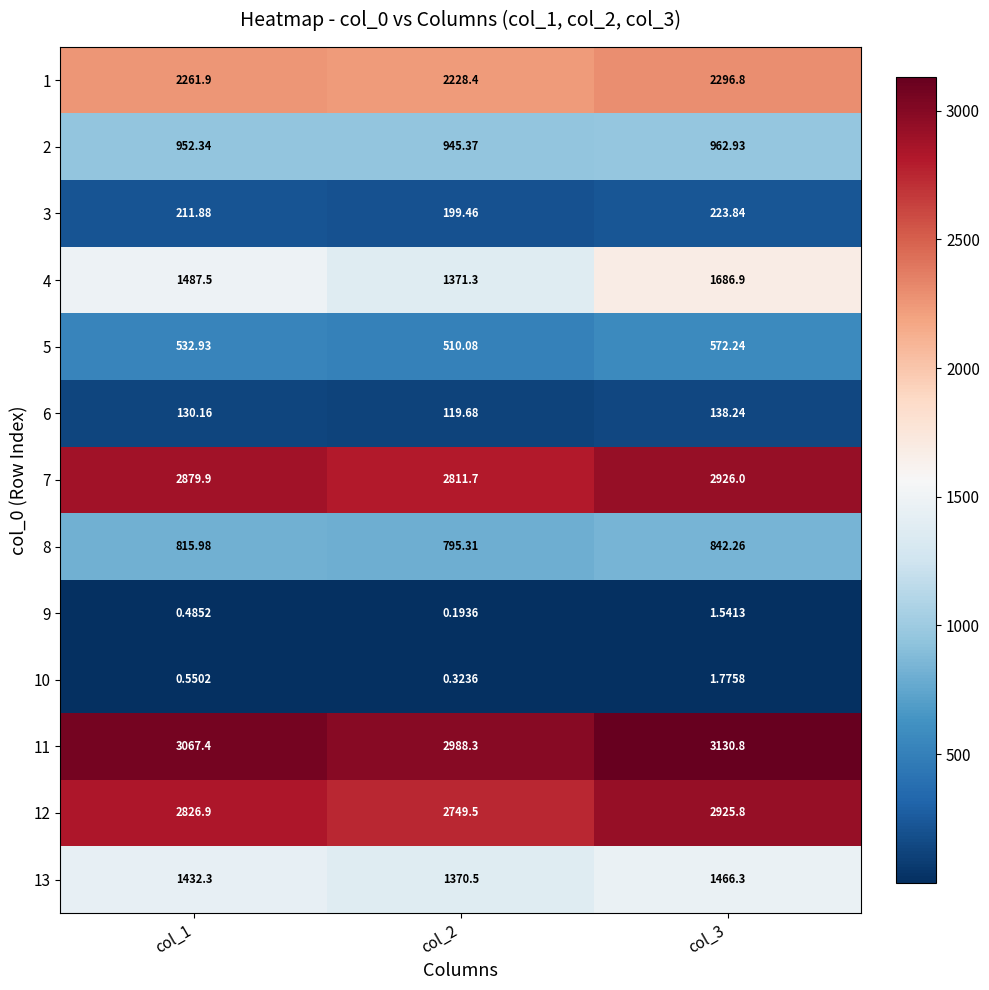

Reading right to left, what are all the values shown in this chart?

1: col_3=2296.8	col_2=2228.4	col_1=2261.9
2: col_3=962.9	col_2=945.4	col_1=952.3
3: col_3=223.8	col_2=199.5	col_1=211.9
4: col_3=1686.9	col_2=1371.3	col_1=1487.5
5: col_3=572.2	col_2=510.1	col_1=532.9
6: col_3=138.2	col_2=119.7	col_1=130.2
7: col_3=2926.0	col_2=2811.7	col_1=2879.9
8: col_3=842.3	col_2=795.3	col_1=816.0
9: col_3=1.5	col_2=0.2	col_1=0.5
10: col_3=1.8	col_2=0.3	col_1=0.6
11: col_3=3130.8	col_2=2988.3	col_1=3067.4
12: col_3=2925.8	col_2=2749.5	col_1=2826.9
13: col_3=1466.3	col_2=1370.5	col_1=1432.3